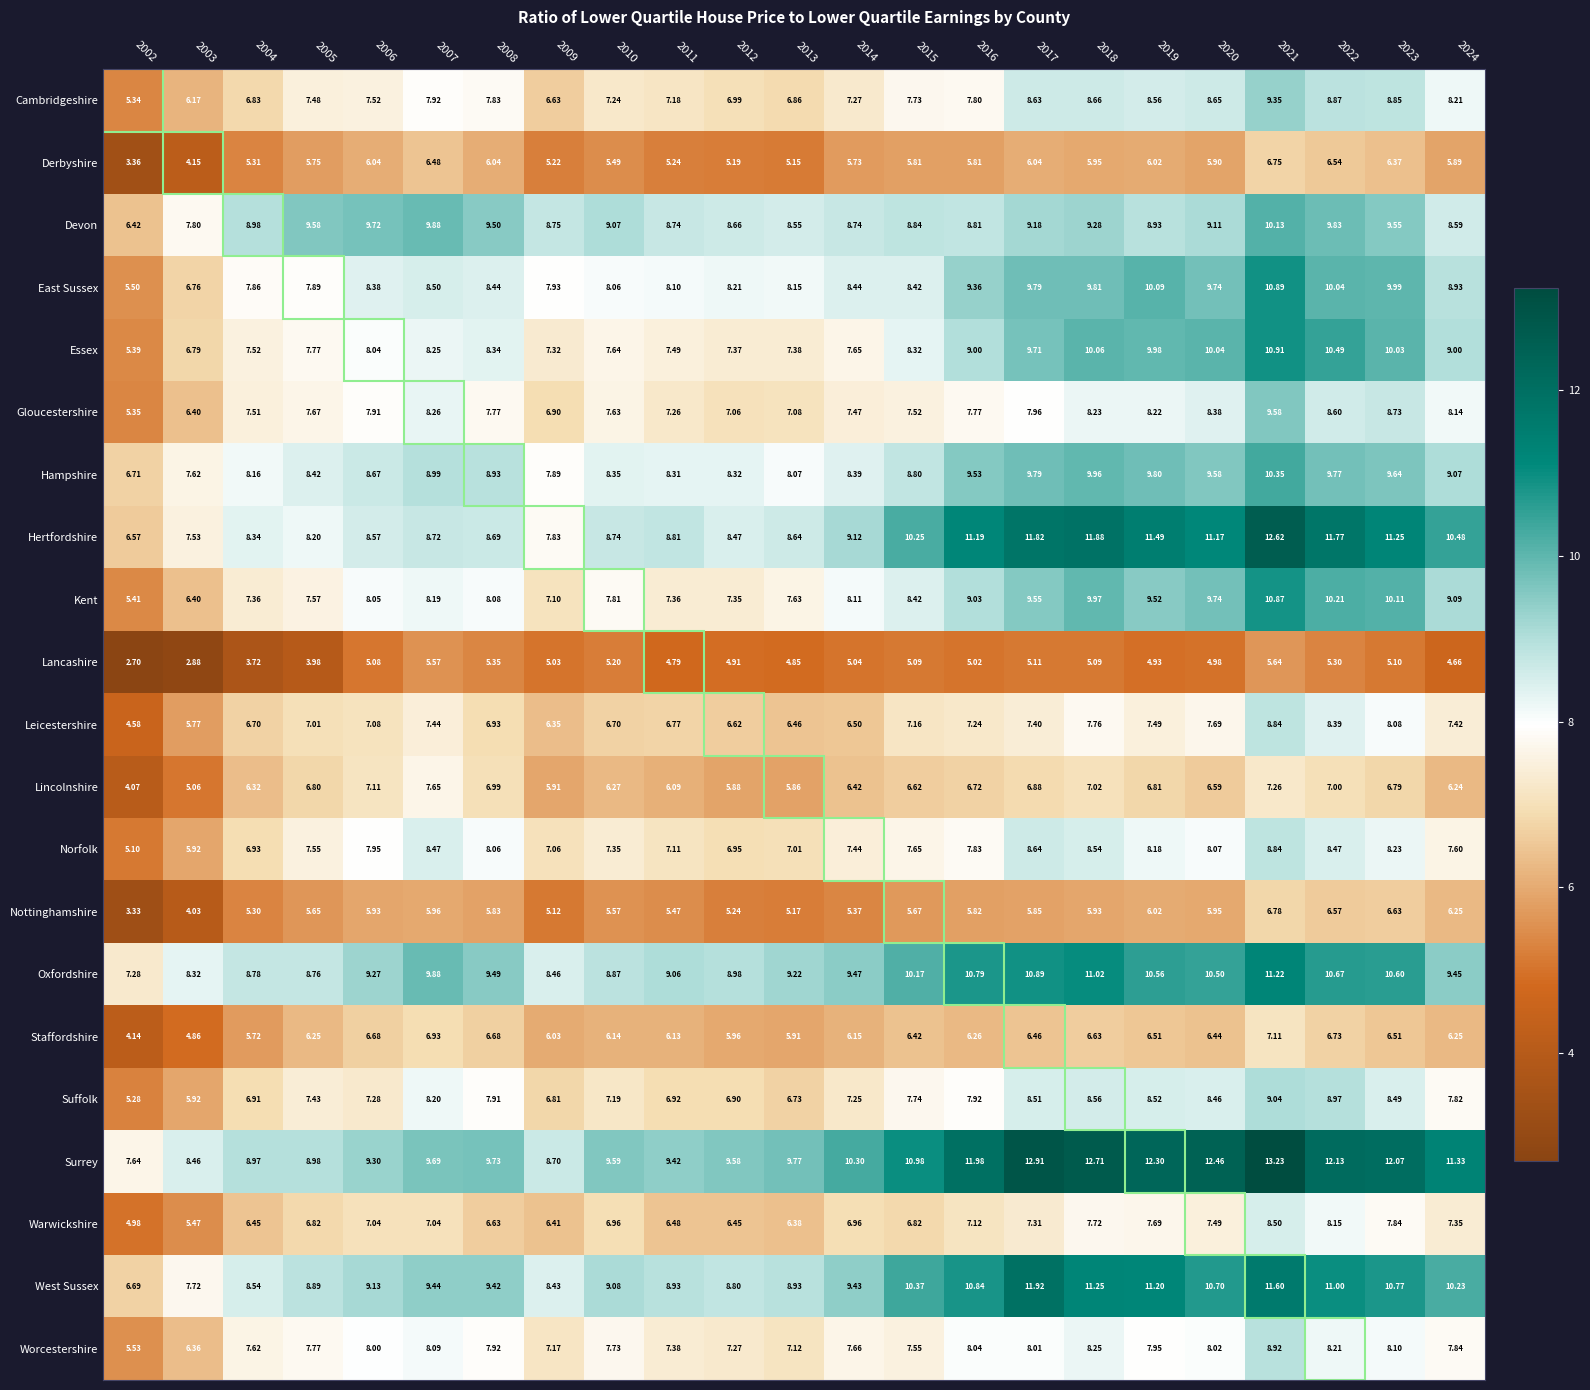

Between 2006 and 2014, which series saw the biggest shift?

Surrey